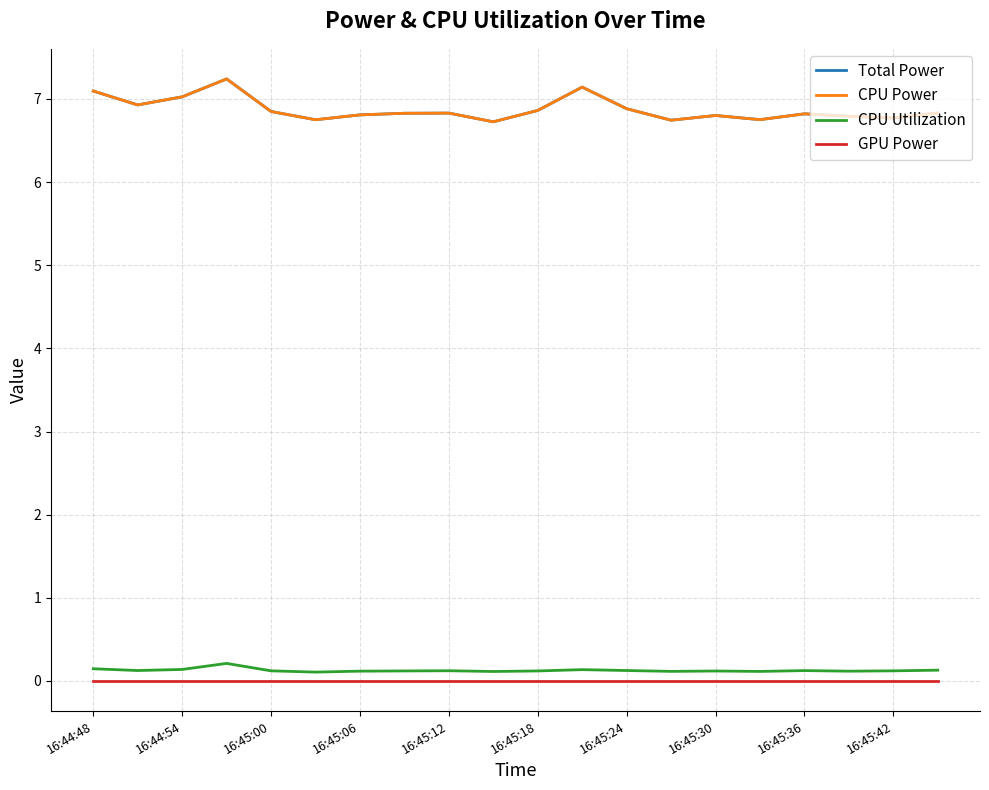

How many lines are shown in the chart?

4